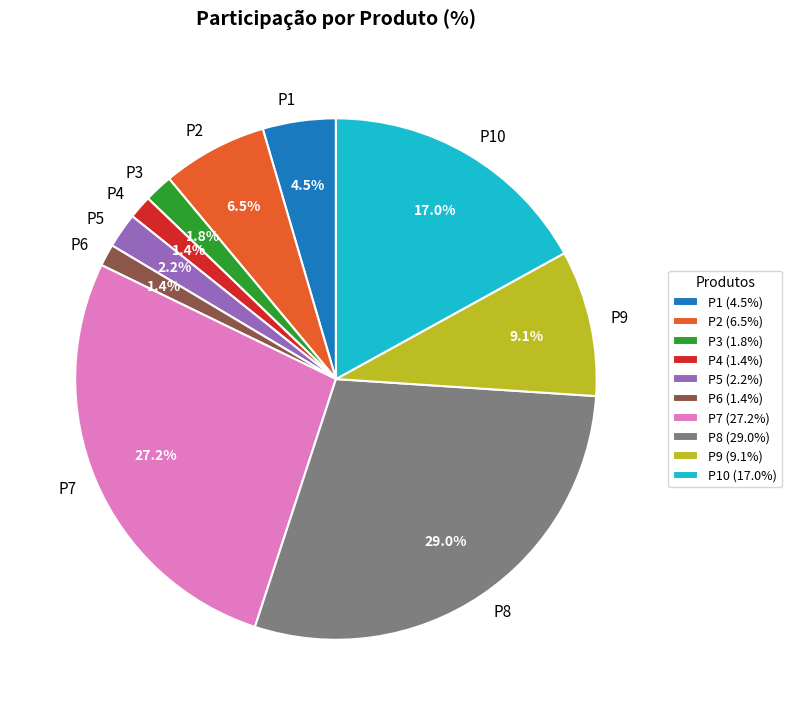

How many slices are in this pie chart?

10